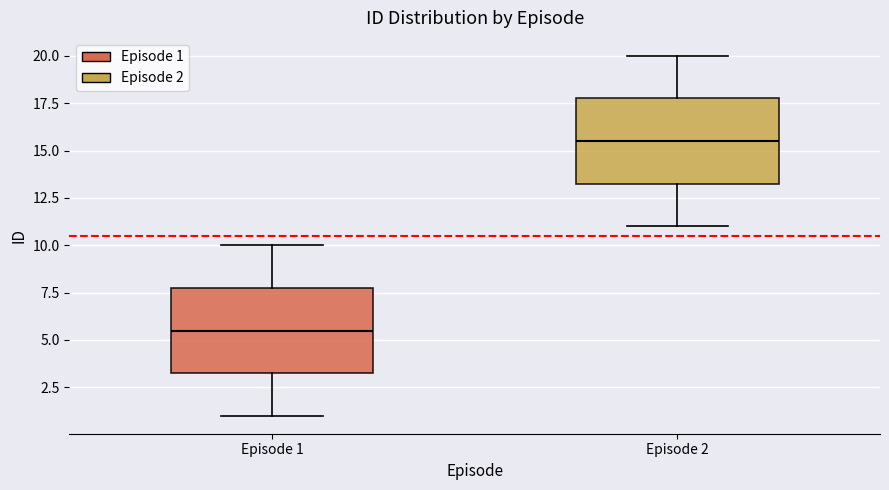

Where does the lower whisker of the box for Episode 2 end on the y-axis? The values are not printed on the chart, so give them approximately, as read against the axis.

11.0